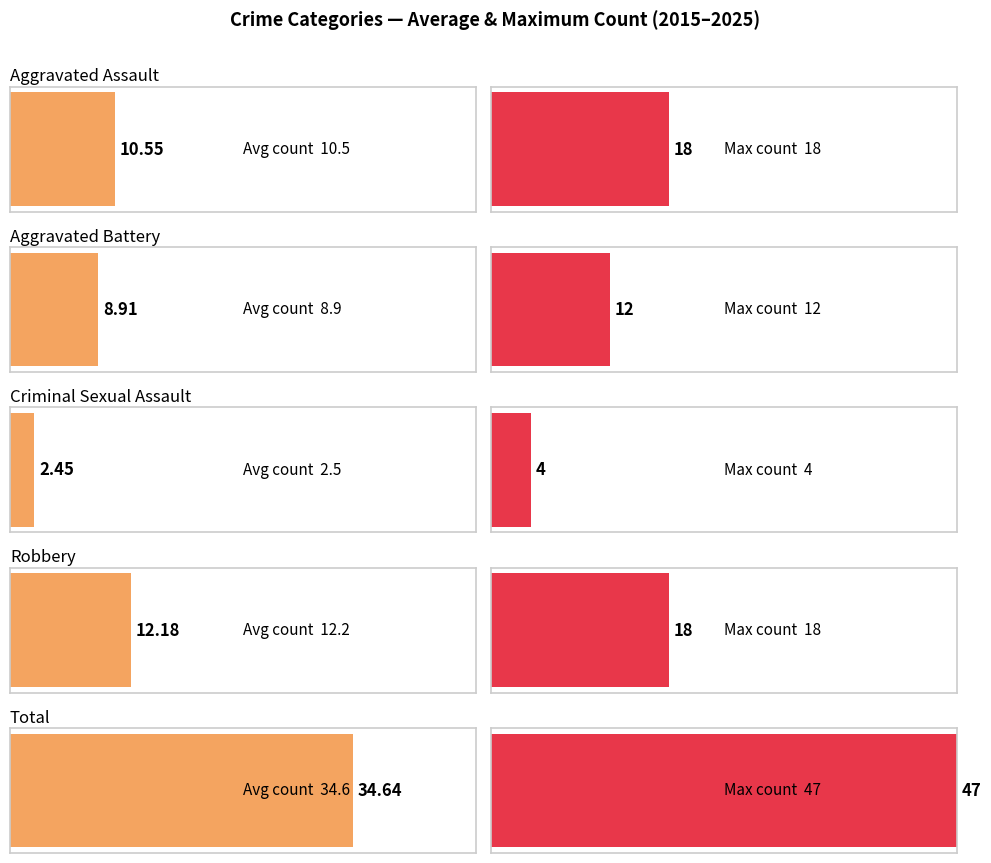

Reading left to right, extract all data points from this chart.

Aggravated Assault: 7	14	9	13	10	11	6	9	8	18	11
Aggravated Battery: 7	12	11	10	10	12	7	8	4	8	9
Criminal Sexual Assault: 3	2	1	3	2	2	1	4	2	4	3
Robbery: 10	12	18	12	7	11	12	18	10	17	7
Total: 28	41	39	38	29	37	27	39	26	47	30